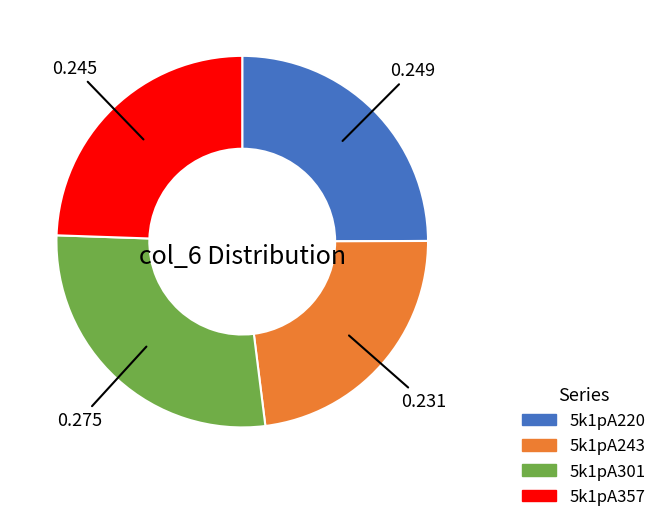

Which slice is the largest?

5k1pA301